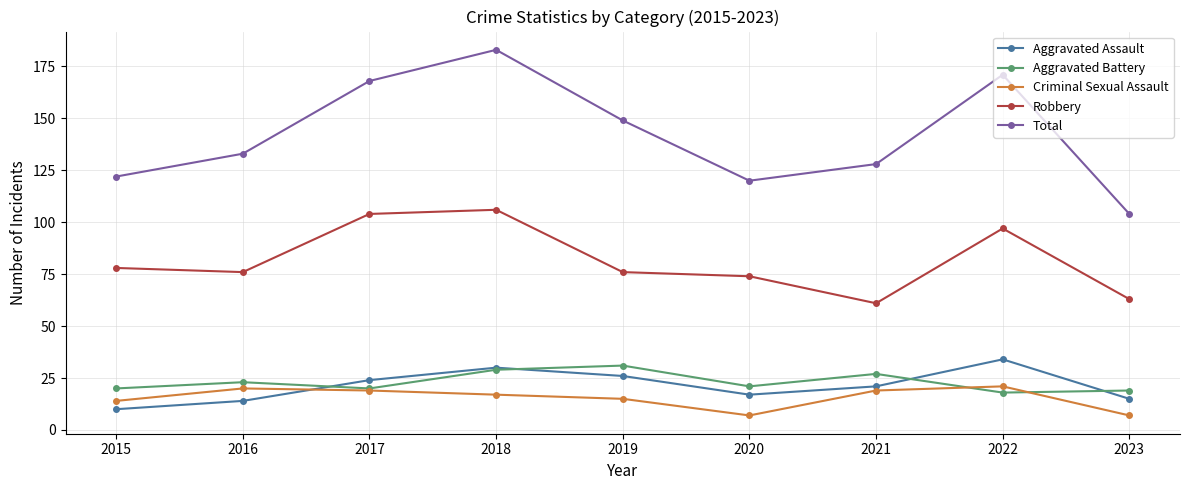

Reading left to right, extract all data points from this chart.

Aggravated Assault: 2015=10	2016=14	2017=24	2018=30	2019=26	2020=17	2021=21	2022=34	2023=15
Aggravated Battery: 2015=20	2016=23	2017=20	2018=29	2019=31	2020=21	2021=27	2022=18	2023=19
Criminal Sexual Assault: 2015=14	2016=20	2017=19	2018=17	2019=15	2020=7	2021=19	2022=21	2023=7
Robbery: 2015=78	2016=76	2017=104	2018=106	2019=76	2020=74	2021=61	2022=97	2023=63
Total: 2015=122	2016=133	2017=168	2018=183	2019=149	2020=120	2021=128	2022=171	2023=104